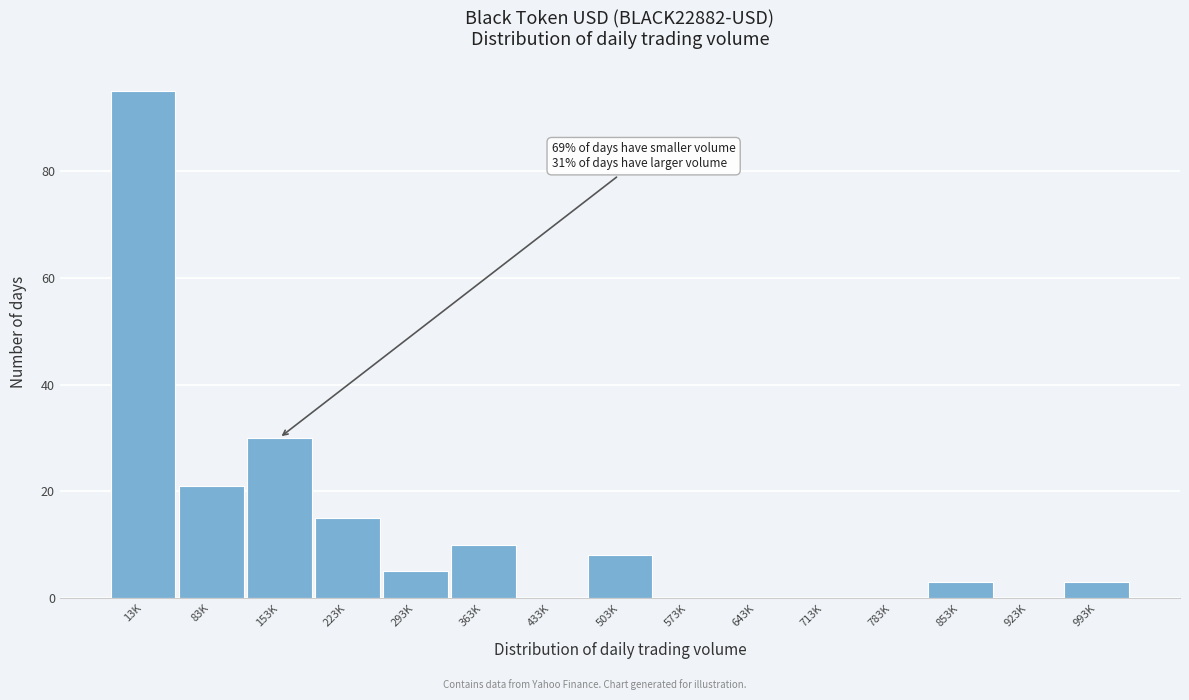

Reading left to right, list all the values displayed in this chart.

13K=95	83K=21	153K=30	223K=15	293K=5	363K=10	433K=0	503K=8	573K=0	643K=0	713K=0	783K=0	853K=3	923K=0	993K=3